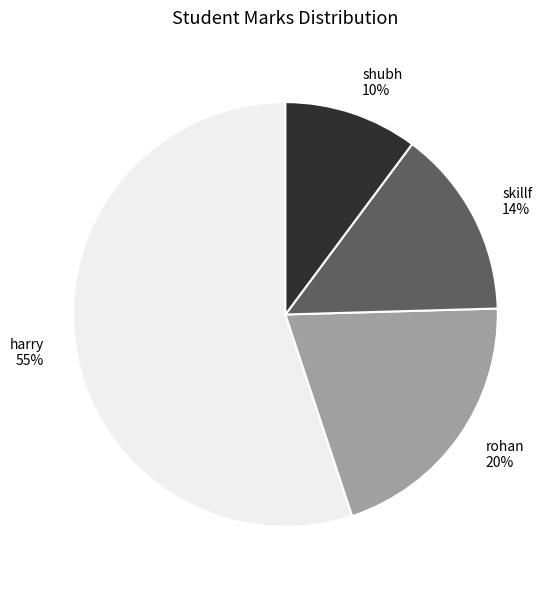

How many slices are in this pie chart?

4